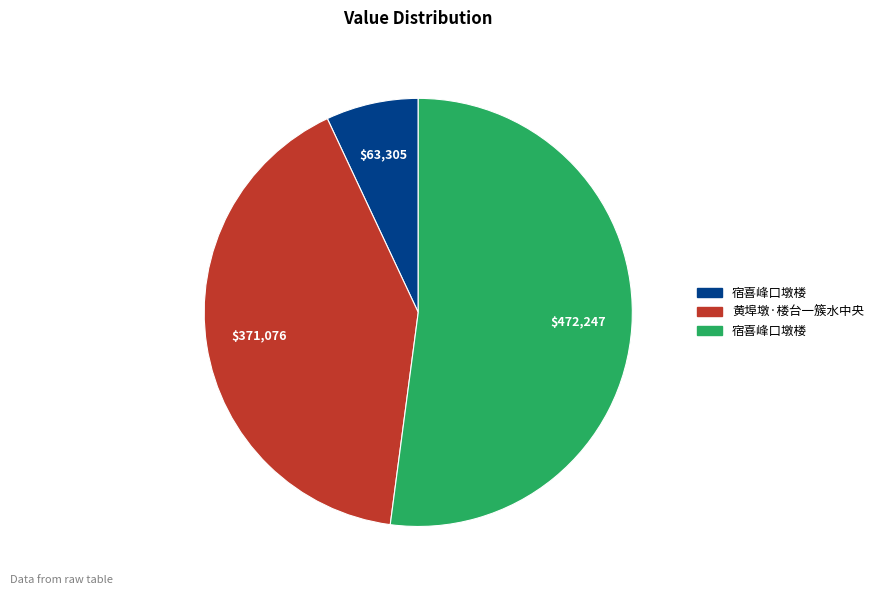

Is there any slice that represents more than half of the pie?

Yes